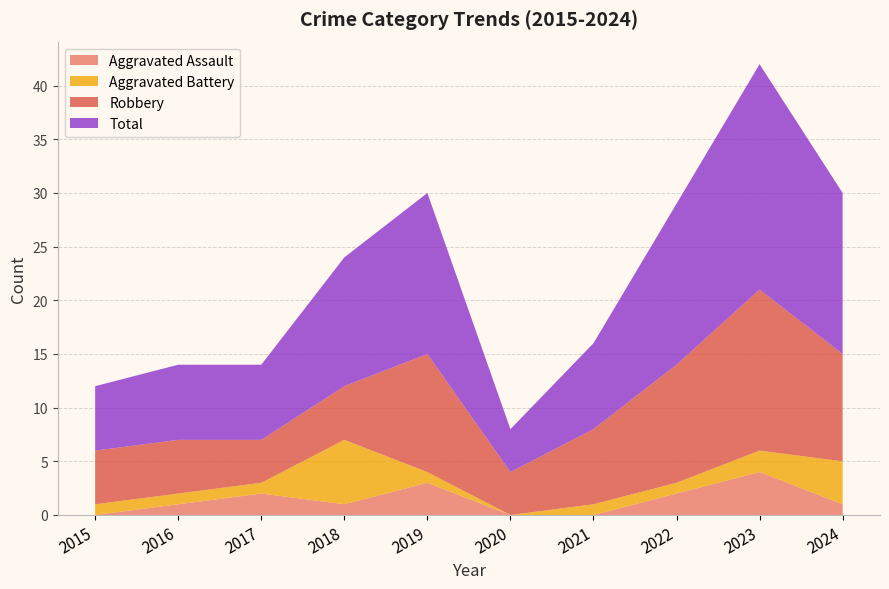

Reading right to left, transcribe all the data shown in this chart.

Aggravated Assault: 2024=1	2023=4	2022=2	2021=0	2020=0	2019=3	2018=1	2017=2	2016=1	2015=0
Aggravated Battery: 2024=4	2023=2	2022=1	2021=1	2020=0	2019=1	2018=6	2017=1	2016=1	2015=1
Robbery: 2024=10	2023=15	2022=11	2021=7	2020=4	2019=11	2018=5	2017=4	2016=5	2015=5
Total: 2024=15	2023=21	2022=15	2021=8	2020=4	2019=15	2018=12	2017=7	2016=7	2015=6